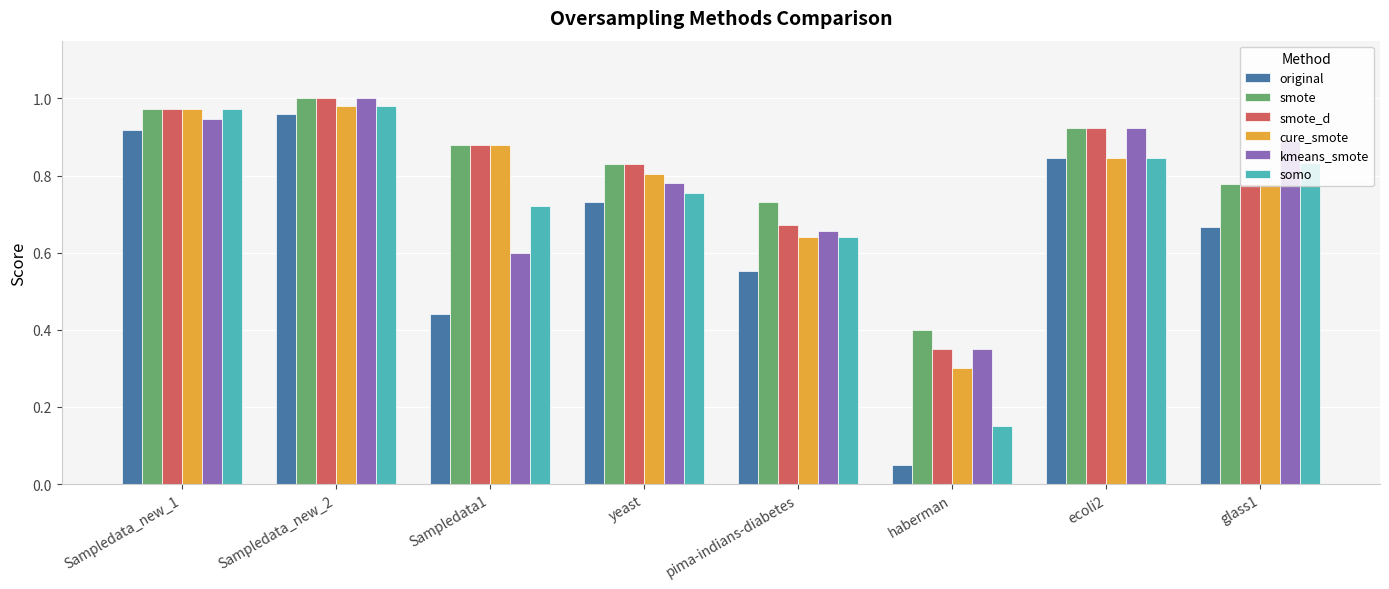

What position from the right is yeast?

5